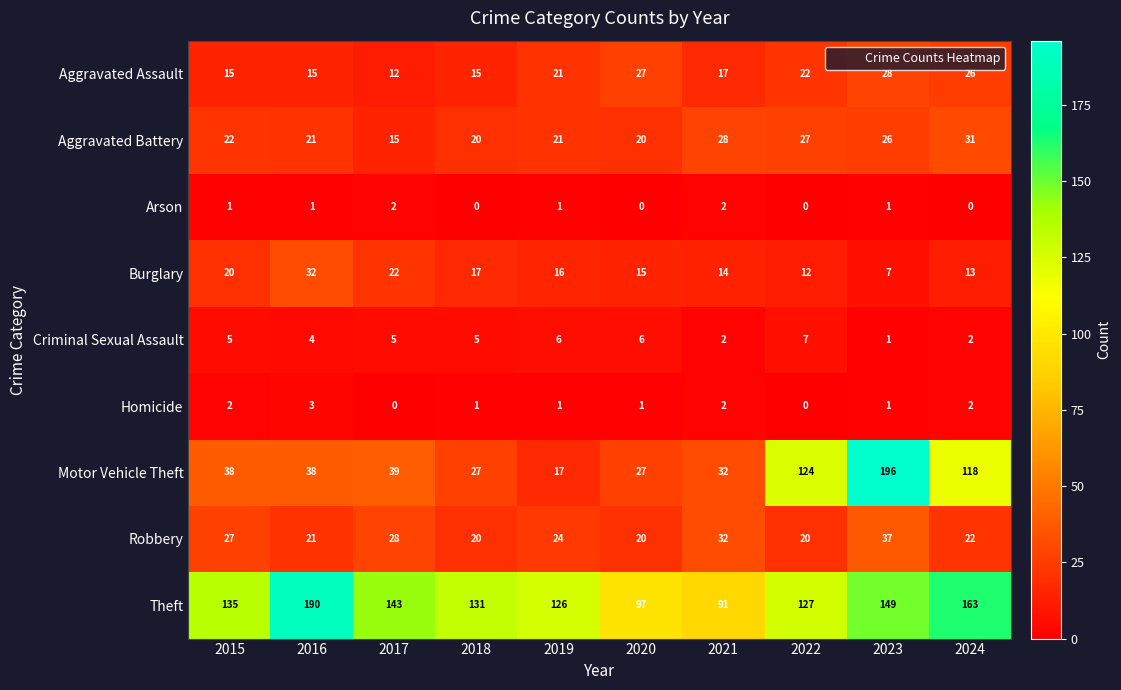

Count the number of data series in this chart.

9